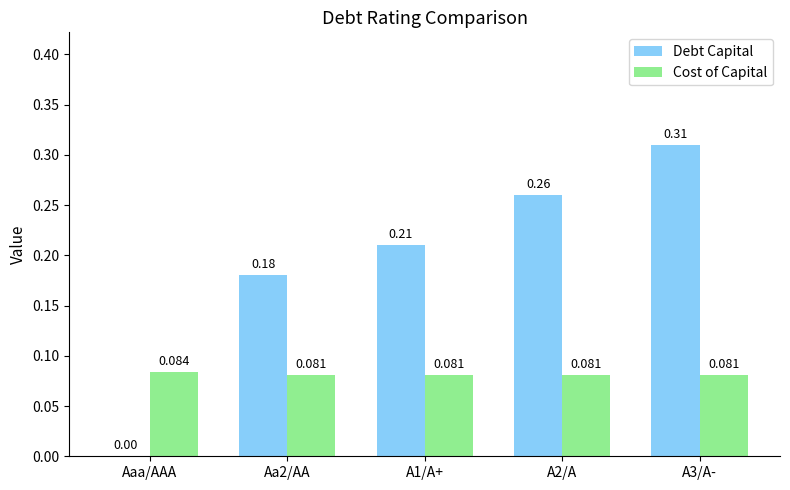

Between A1/A+ and A3/A-, which series saw the biggest shift?

Debt Capital